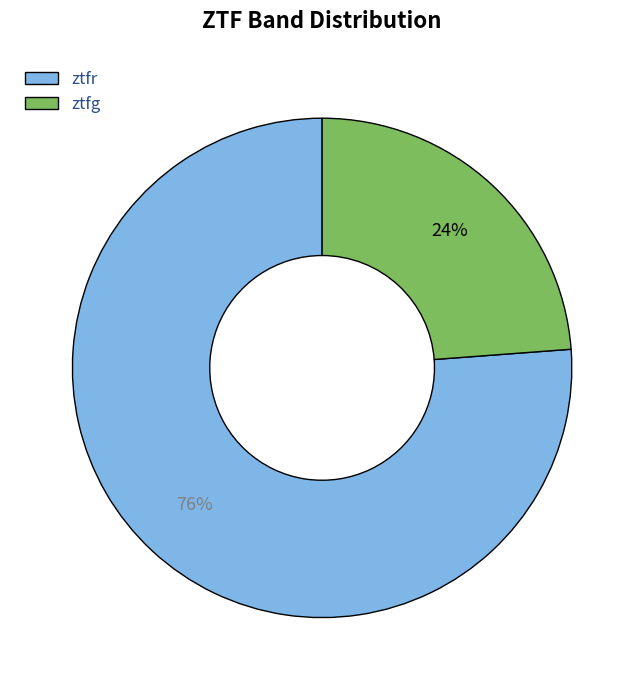

How many slices are in this pie chart?

2